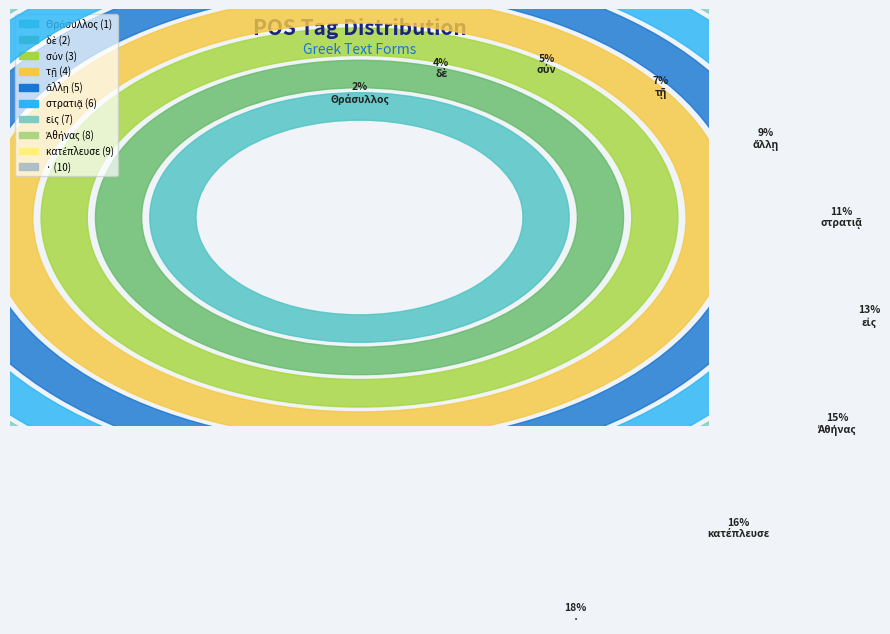

What percentage do δὲ and τῇ together represent?

10.9%